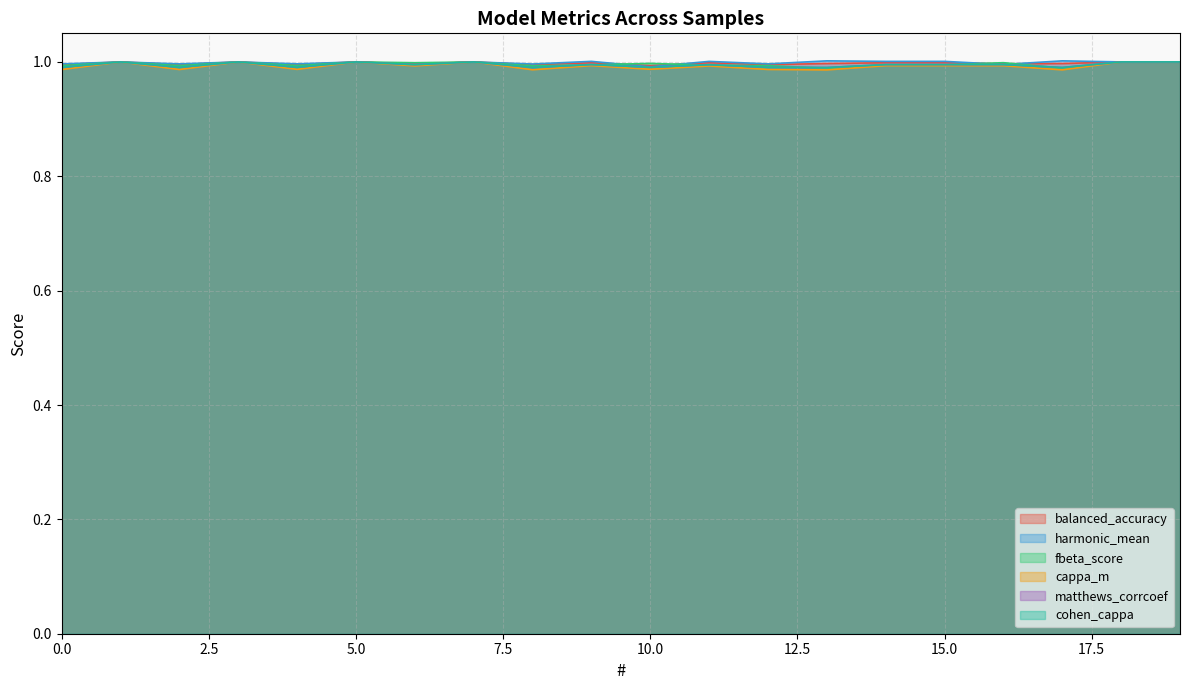

Which series has the largest total across all categories?

harmonic_mean